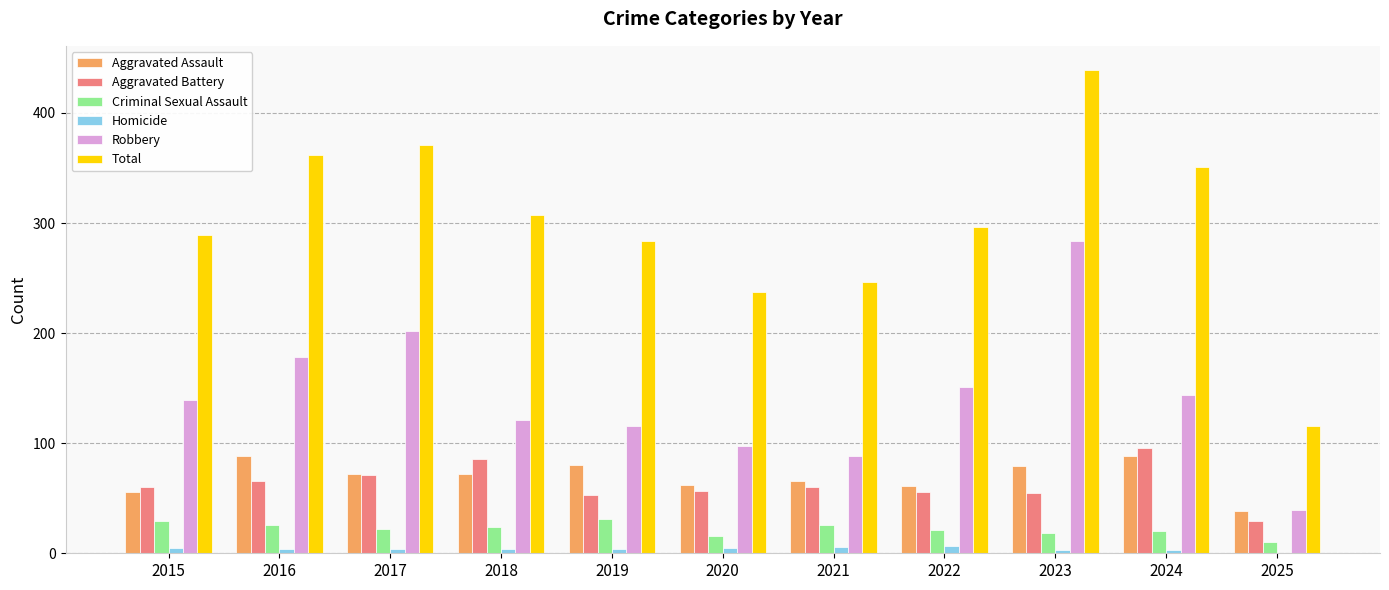

Between 2021 and 2025, which series saw the biggest shift?

Total